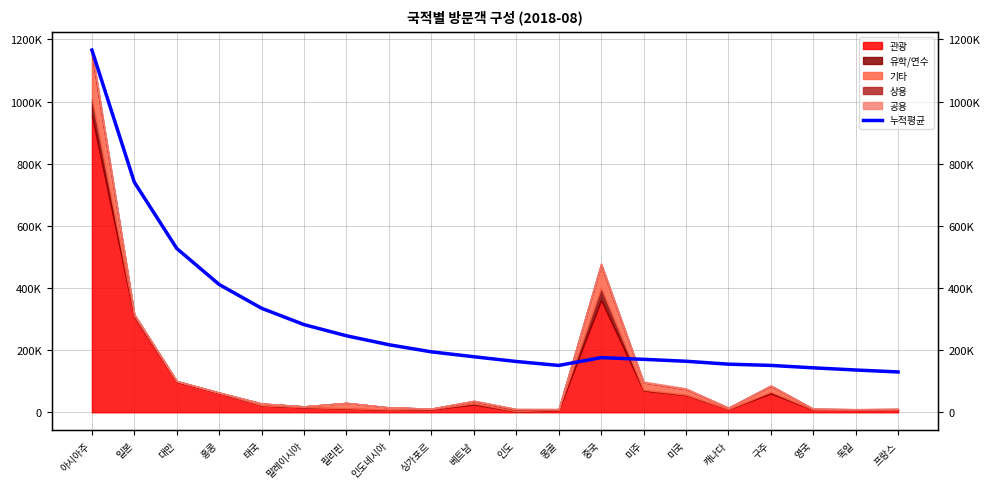

Is it true that the value at 프랑스 is 129793.1?

True